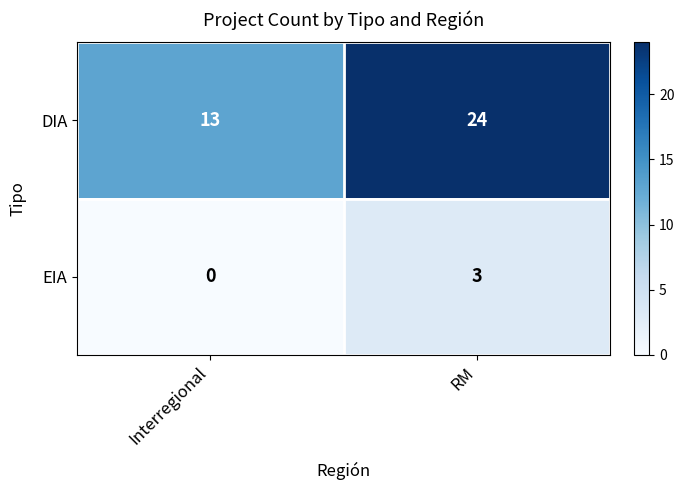

Reading left to right, what are all the values shown in this chart?

DIA: 13	24
EIA: 0	3